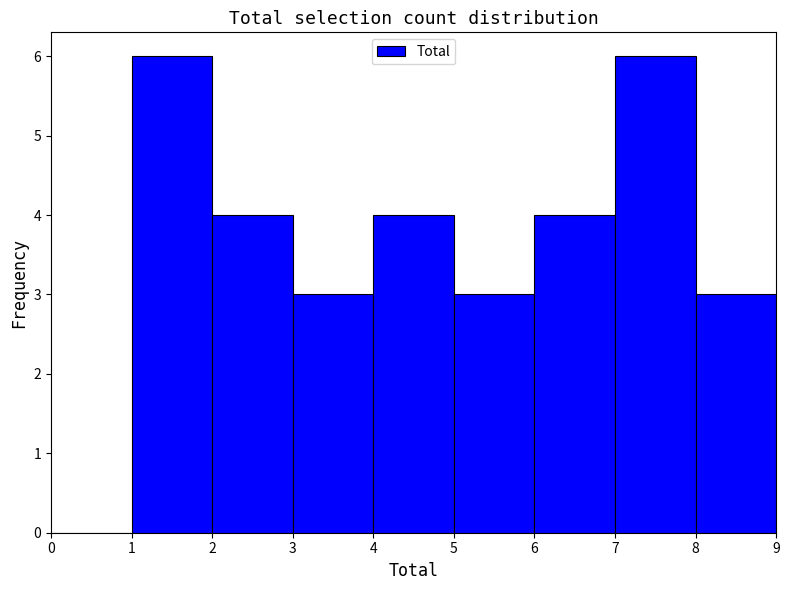

What is the height of the bar covering 2 to 3 on the x-axis? The values are not printed on the chart, so give them approximately, as read against the axis.

4